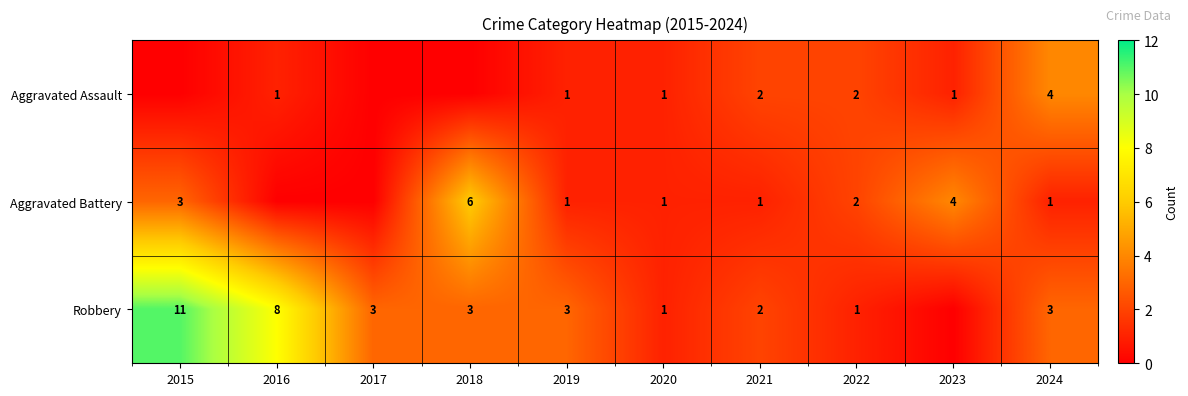

What is the sum of the Aggravated Assault values at 2020 and 2024?

5